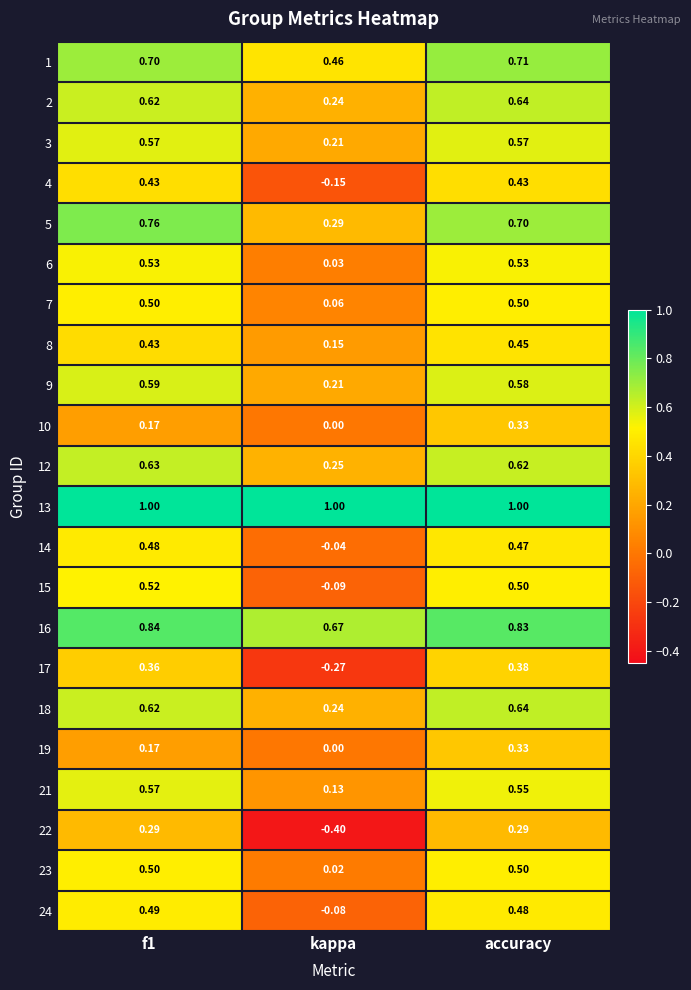

Is the value of 9 at accuracy greater than the value of 5 at accuracy?

No